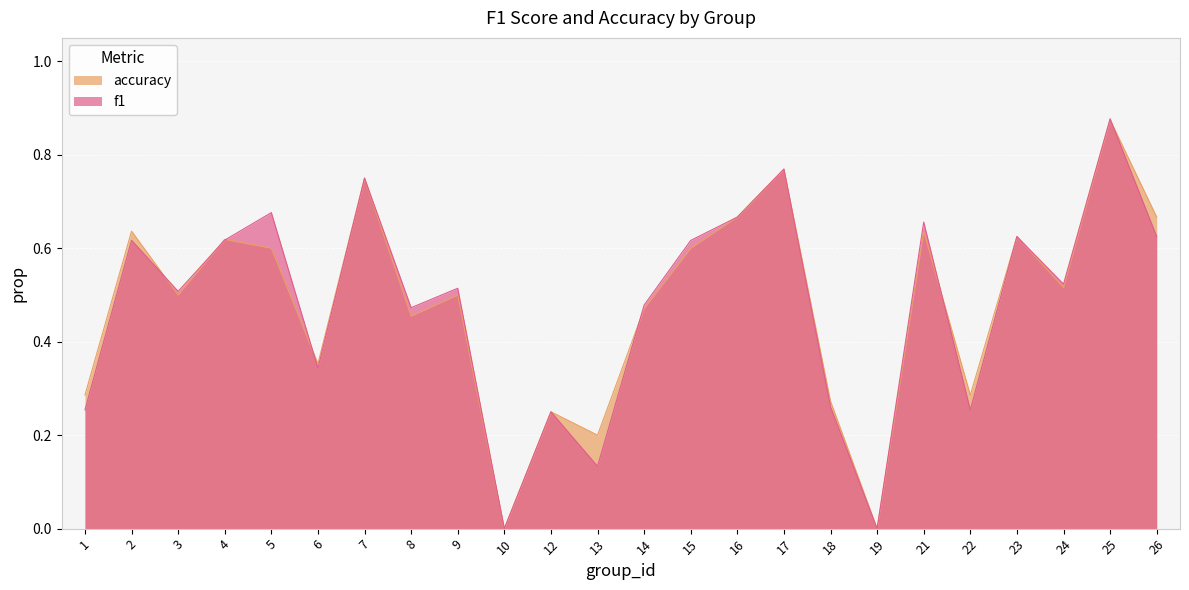

Rank the series by their maximum value, from highest to lowest.

f1, accuracy